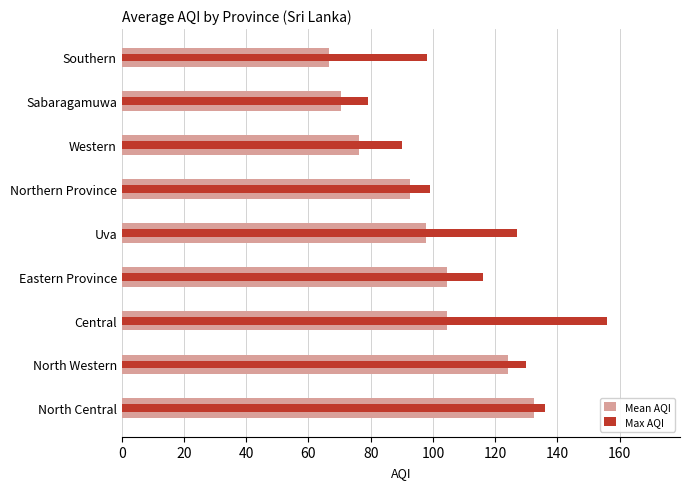

List the series in order of their peak value, highest first.

Max AQI, Mean AQI